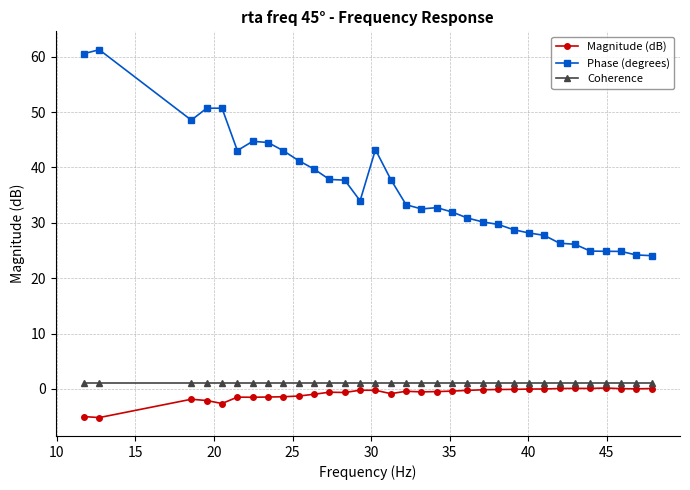

How many series are shown in this chart?

3